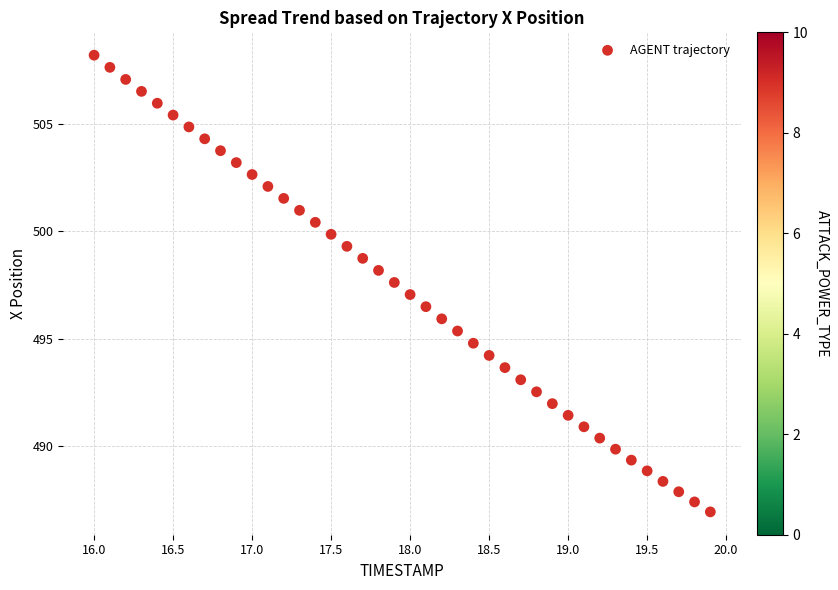

What is the range of X values (max minus min)?

3.9